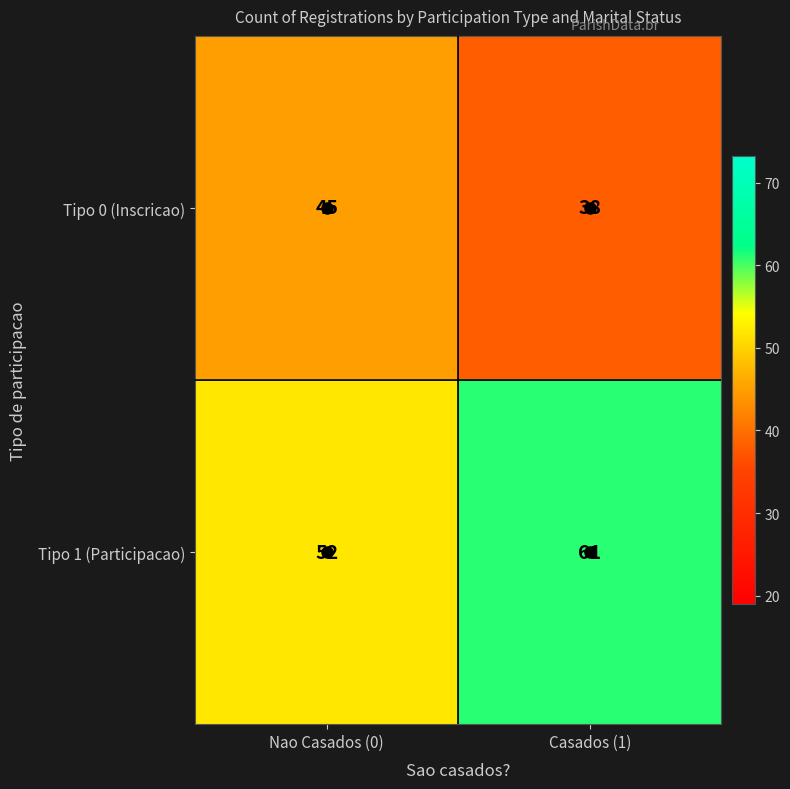

What is the difference between the Tipo 1 (Participacao) values at Casados (1) and Nao Casados (0)?

9